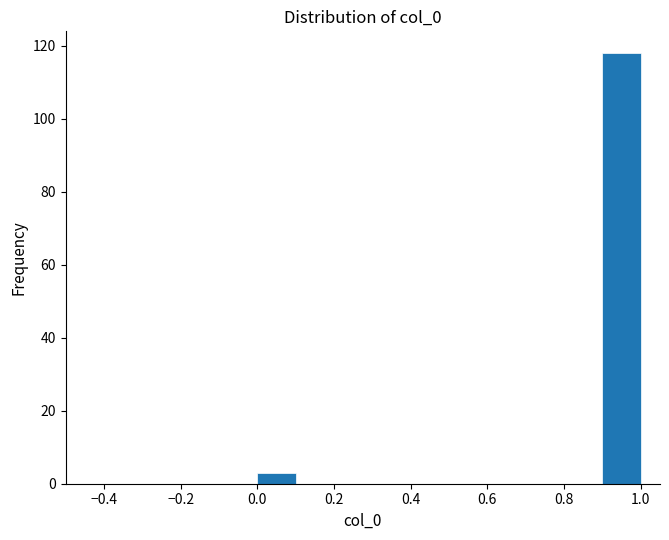

How tall is the bar that spans 0.9 to 1.0 on the x-axis? The values are not printed on the chart, so give them approximately, as read against the axis.

118